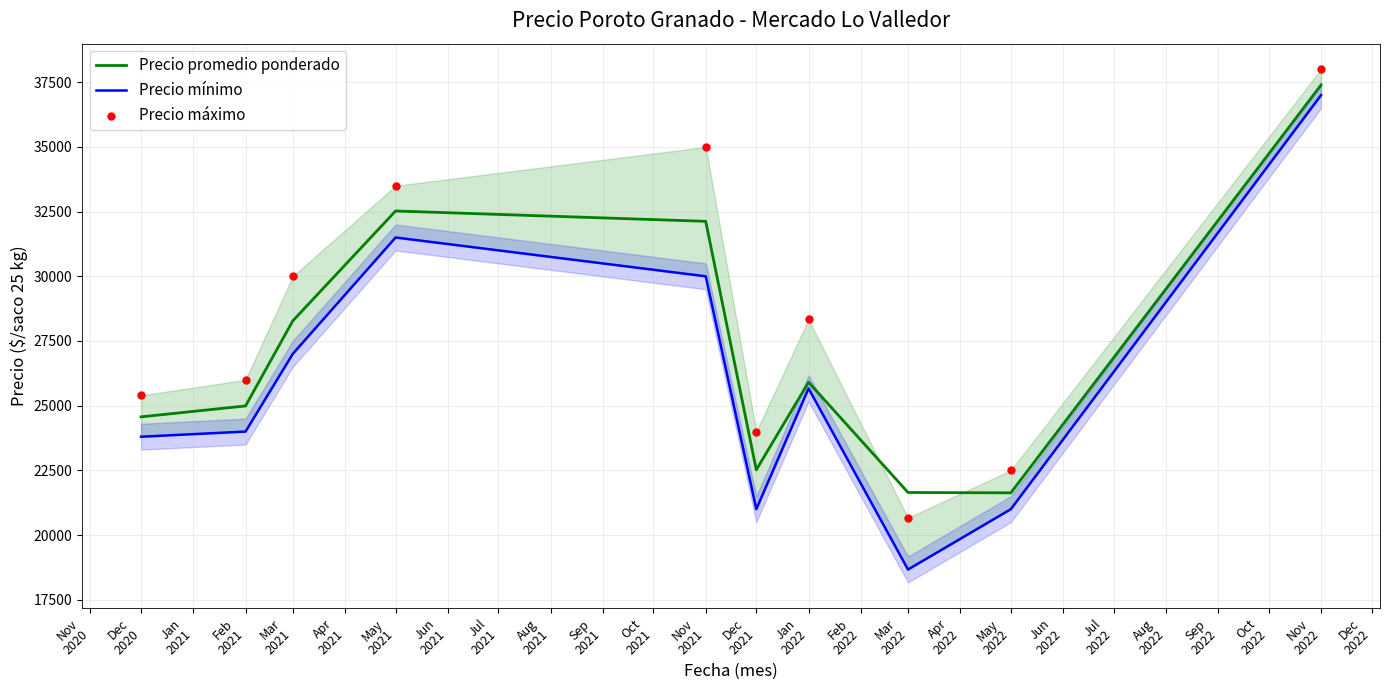

Is the value of Precio mínimo at Feb 2021 greater than the value of Precio promedio ponderado at Jan 2022?

No